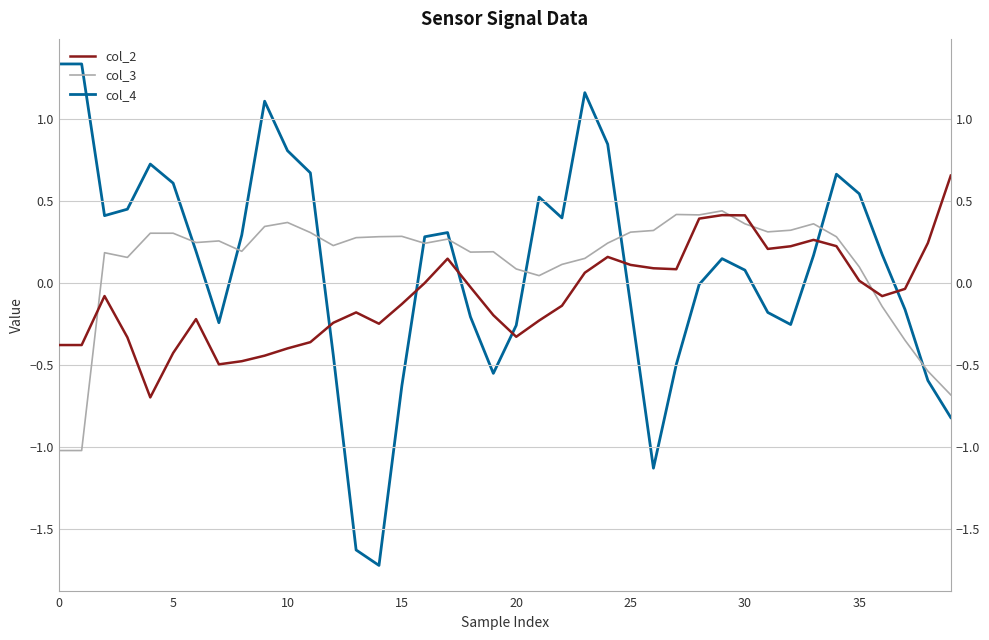

At which category is the sum across all series the highest?

23